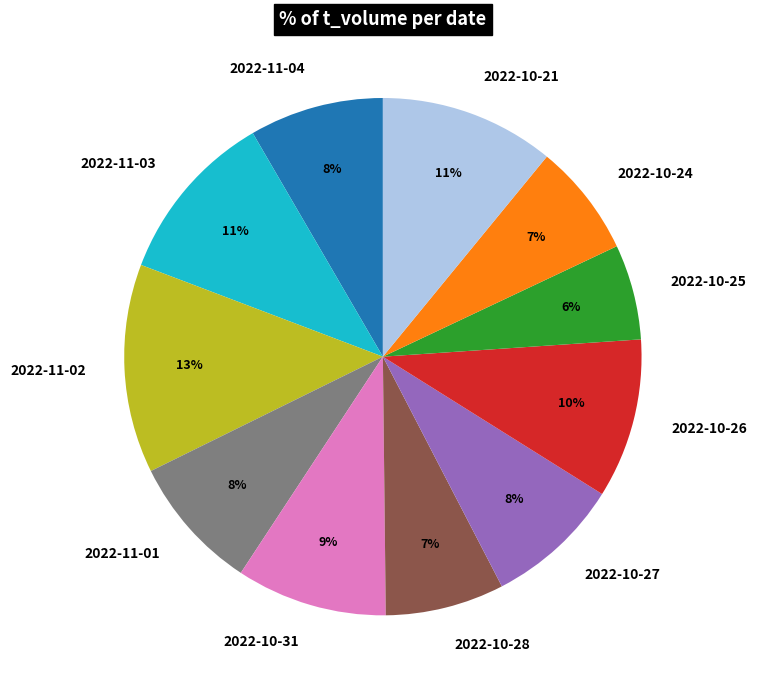

To the nearest percent, what is the difference between the largest and smallest slice percentages?

7%